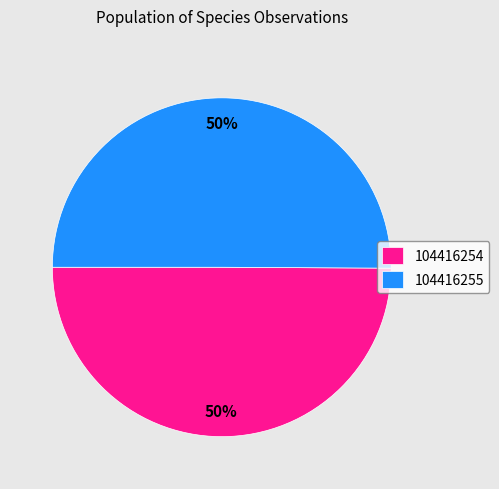

Combined, do 104416255 and 104416254 account for over 50%?

Yes